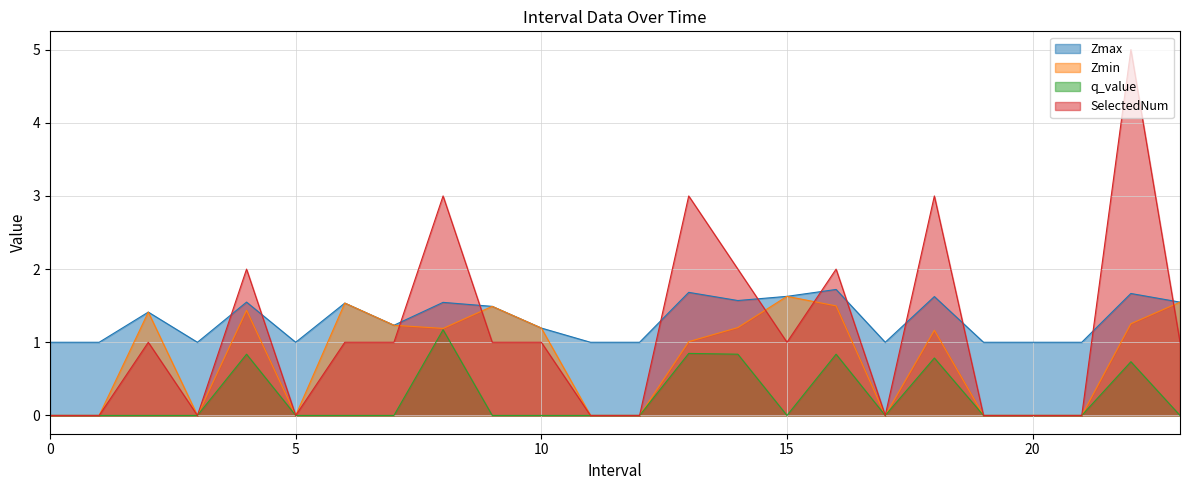

At which label is SelectedNum closest to 2?

4.0